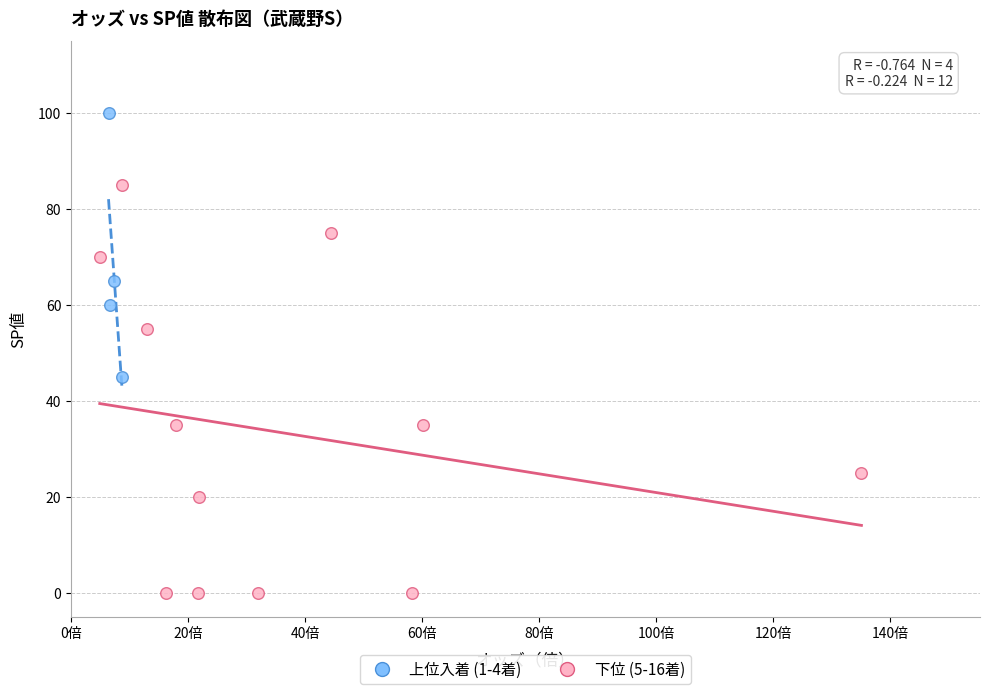

What are all the series names shown in the legend?

上位入着 (1-4着), 下位 (5-16着)